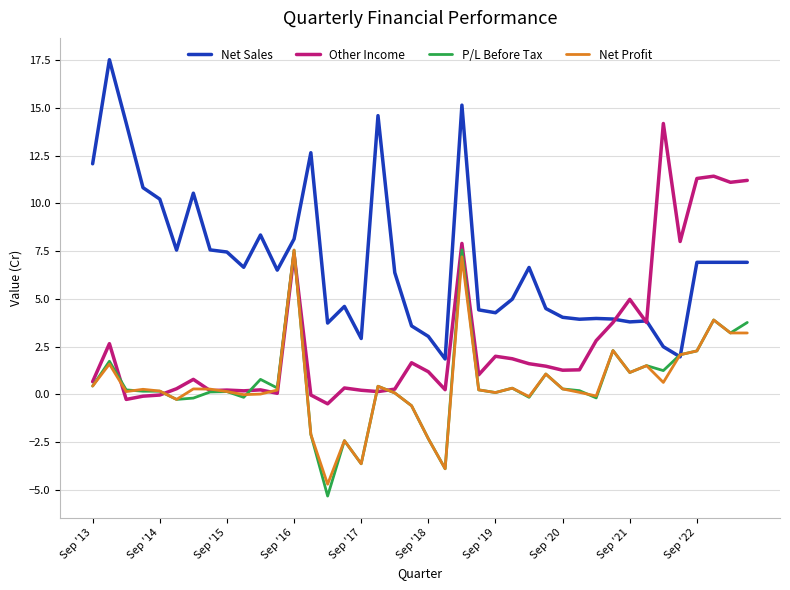

What is the lowest value of the P/L Before Tax series?

-5.3